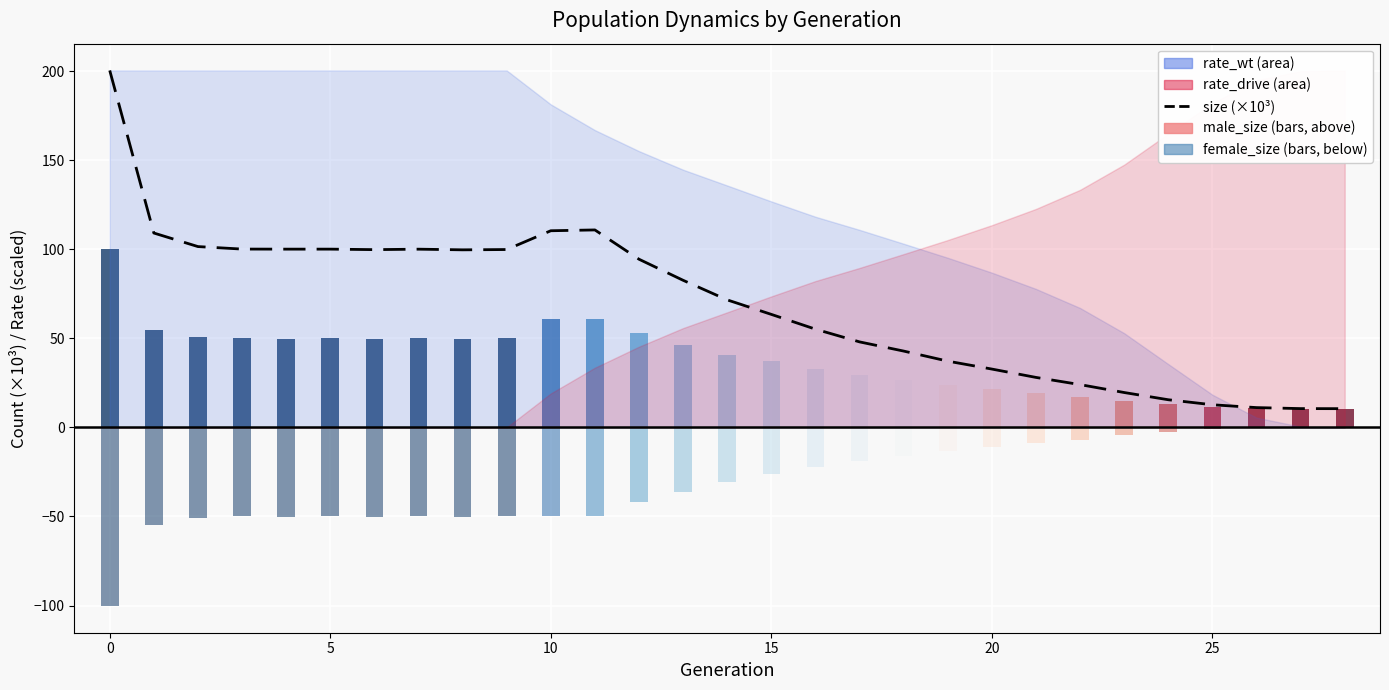

Reading left to right, list all the values displayed in this chart.

200.4	109.1	101.5	100.1	100.0	100.1	99.8	100.0	99.7	99.8	110.4	110.8	94.4	82.6	71.6	63.4	55.1	48.0	42.8	37.2	32.7	28.0	24.0	19.6	15.5	12.7	11.1	10.5	10.5